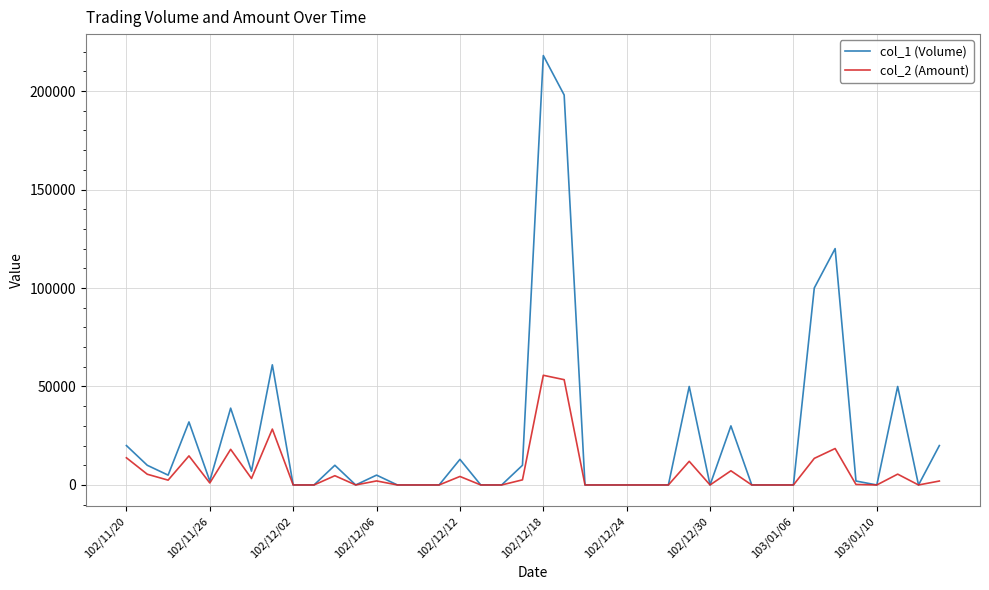

List the series in order of their overall mean, highest first.

col_1 (Volume), col_2 (Amount)